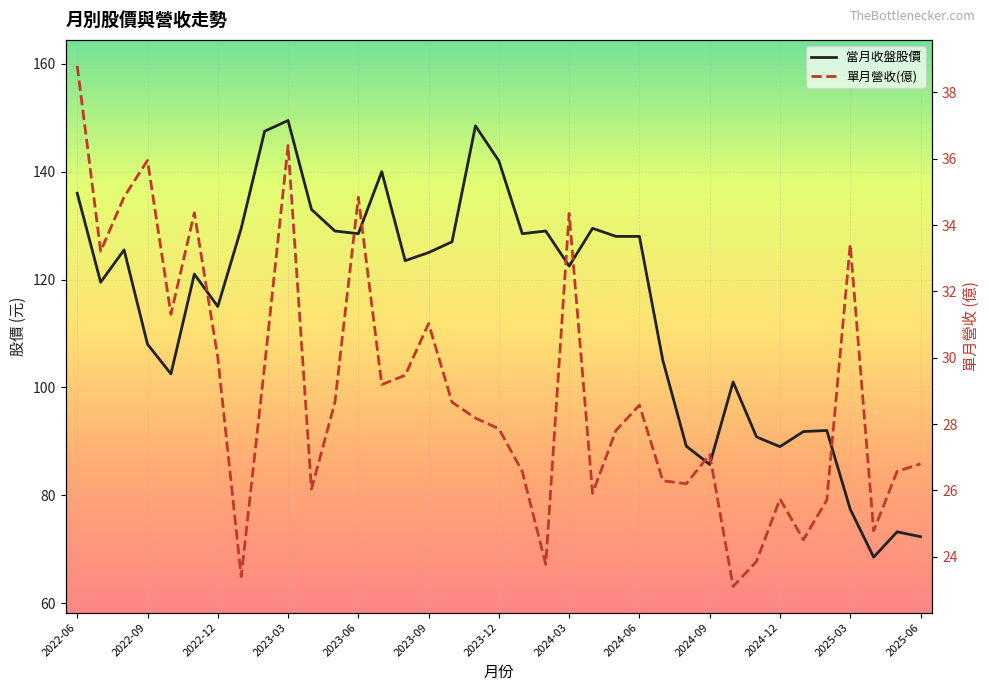

Between 20 and 31, which is larger?

20